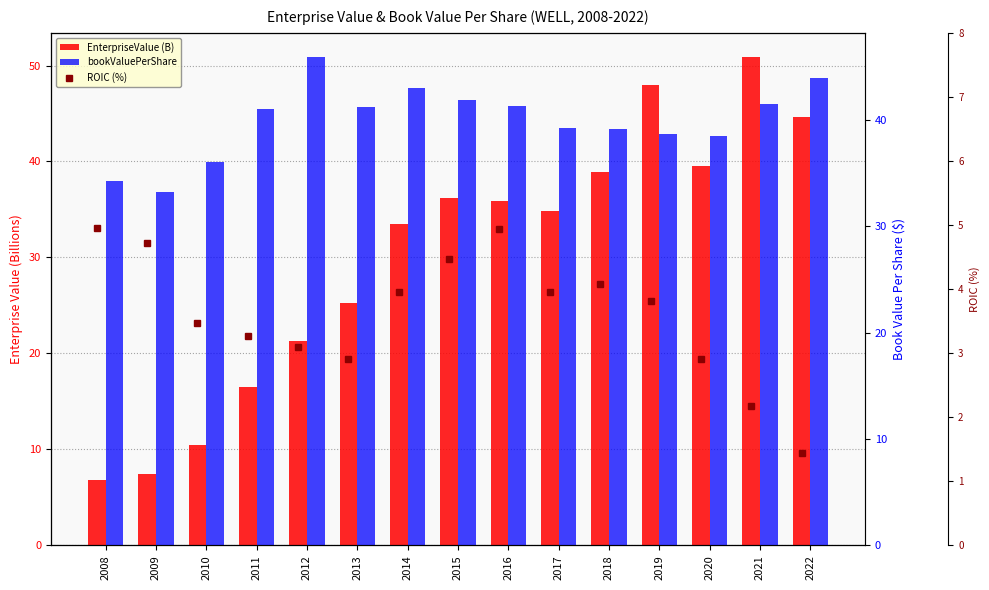

Where does the ROIC (%) series first go above 3?

2008